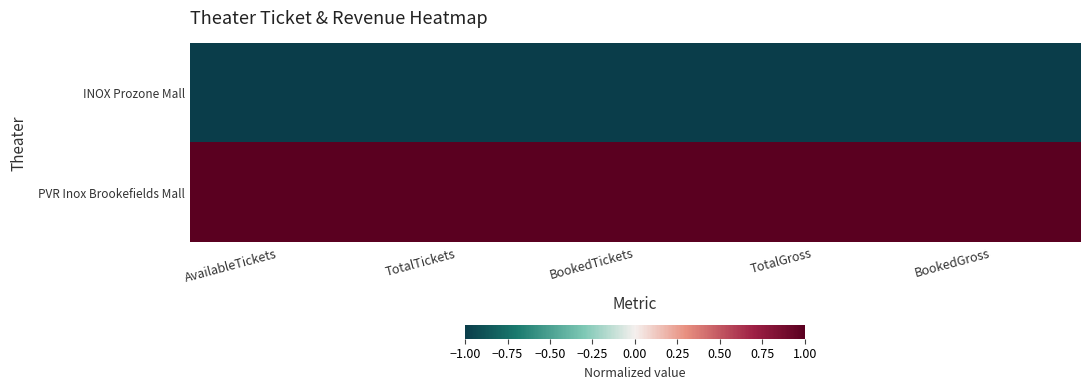

List the series in order of their overall mean, lowest first.

INOX Prozone Mall, PVR Inox Brookefields Mall